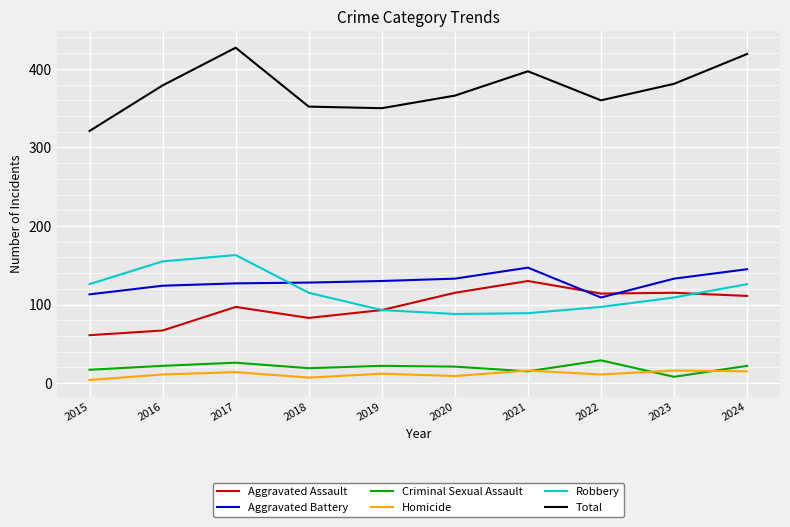

True or false: Criminal Sexual Assault has more than 1 points higher than both neighbors.

True